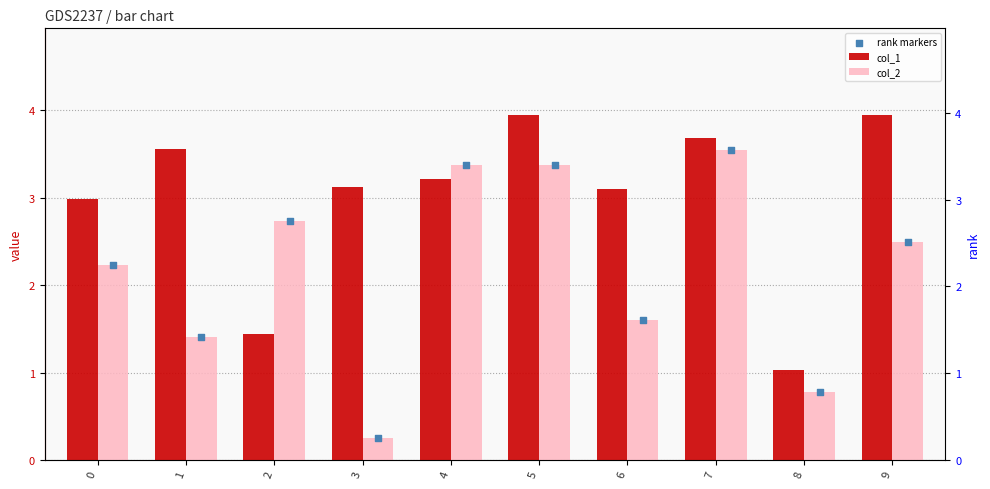

What are all the series names shown in the legend?

col_1, col_2, rank markers